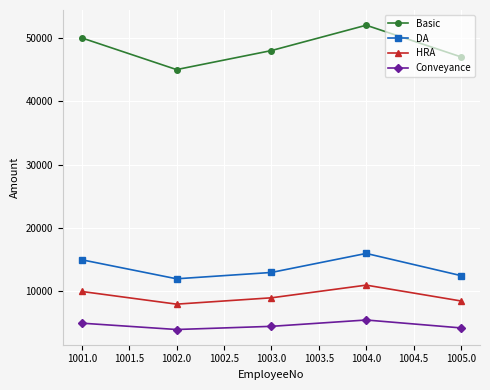

At which category is the sum across all series the highest?

1004.0